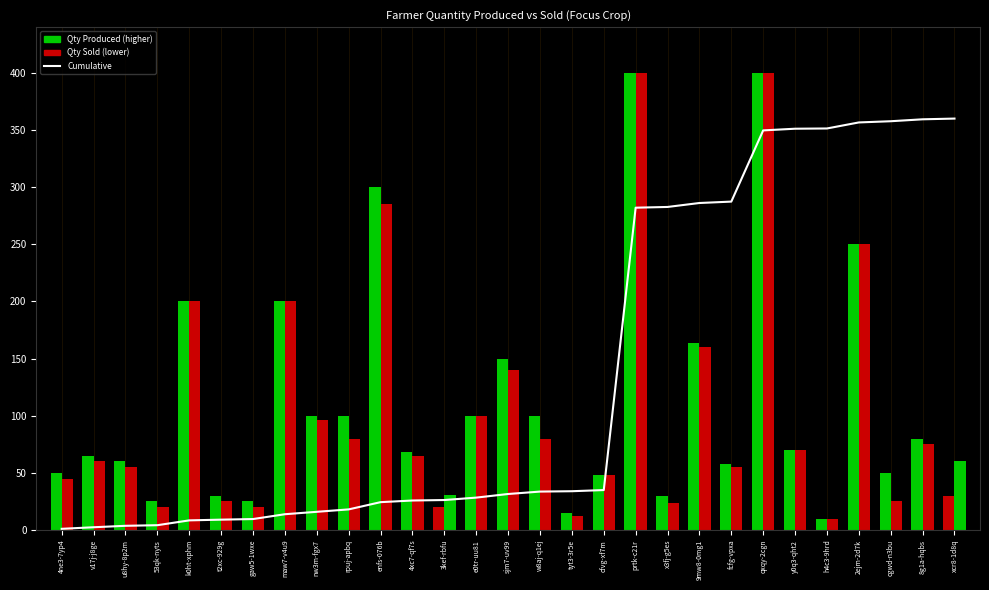

List the series in order of their peak value, highest first.

Qty Produced, Qty Sold, Cumulative